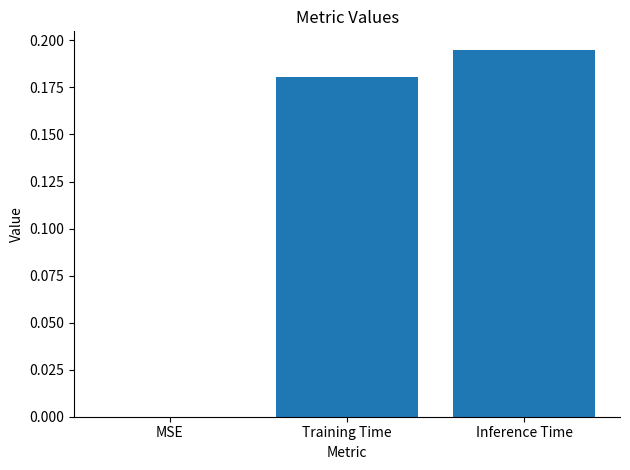

Does the chart contain stacked bars?

No